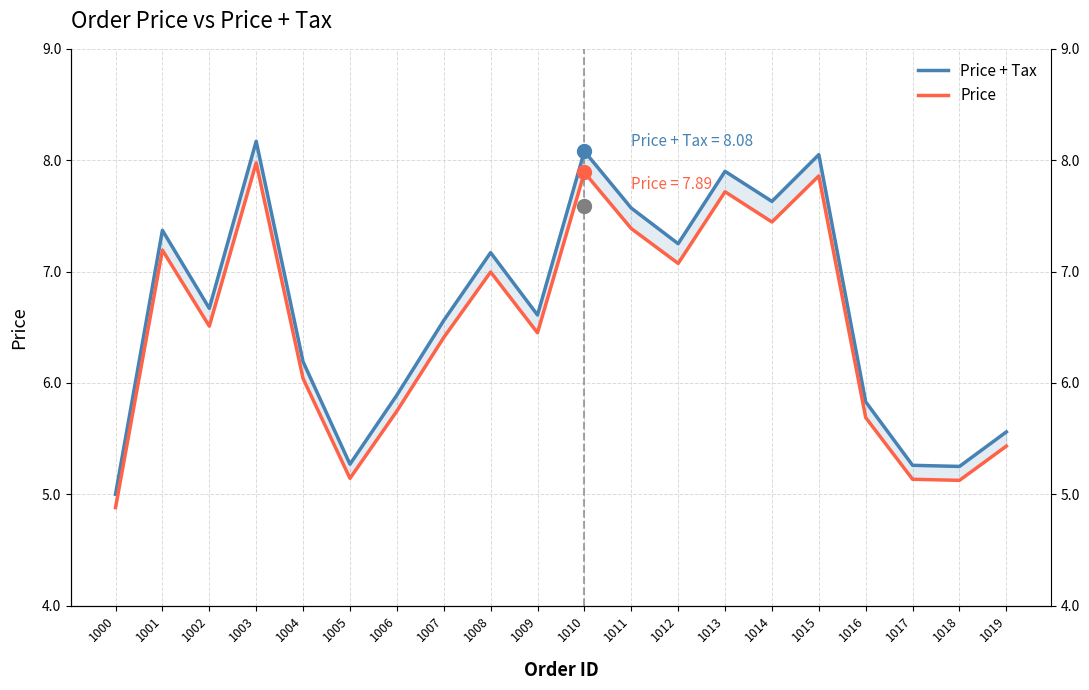

Is this an area chart (filled region under the line)?

No